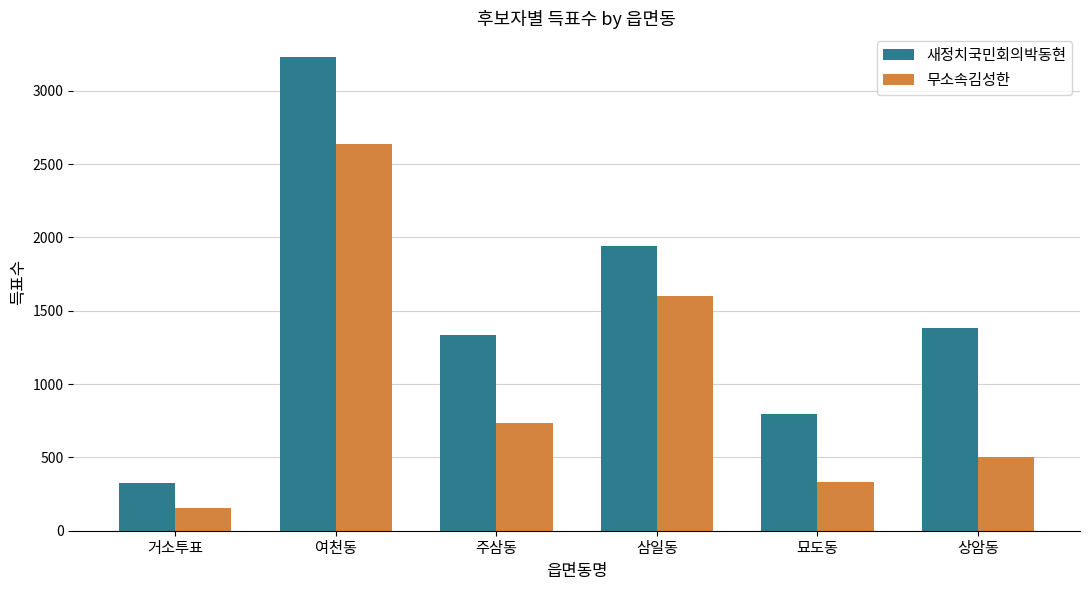

Reading left to right, list all the values displayed in this chart.

새정치국민회의박동현: 327	3230	1335	1944	795	1383
무소속김성한: 153	2638	733	1598	334	502